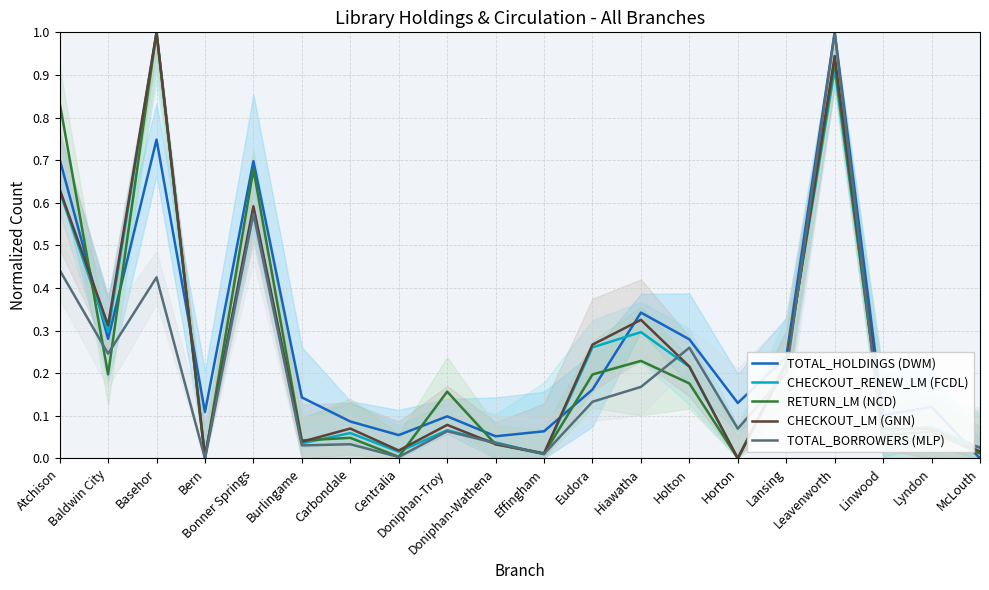

How many lines are shown in the chart?

5